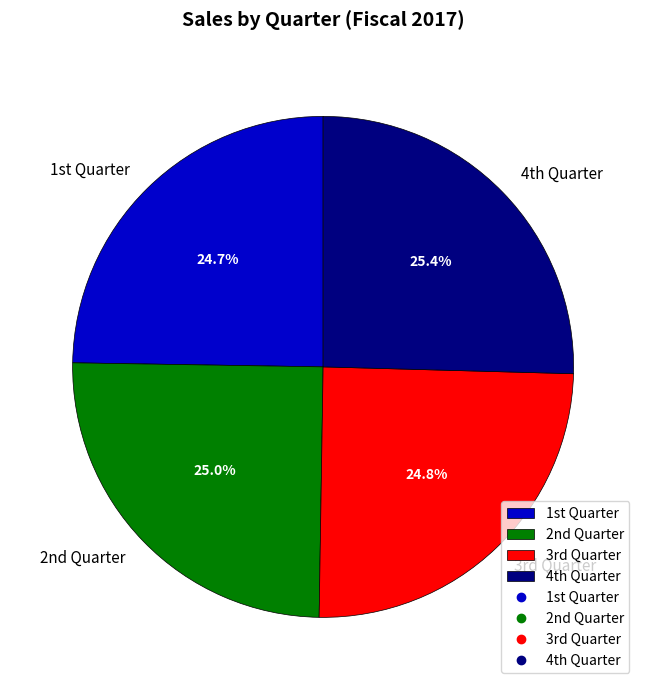

How many slices are in this pie chart?

4